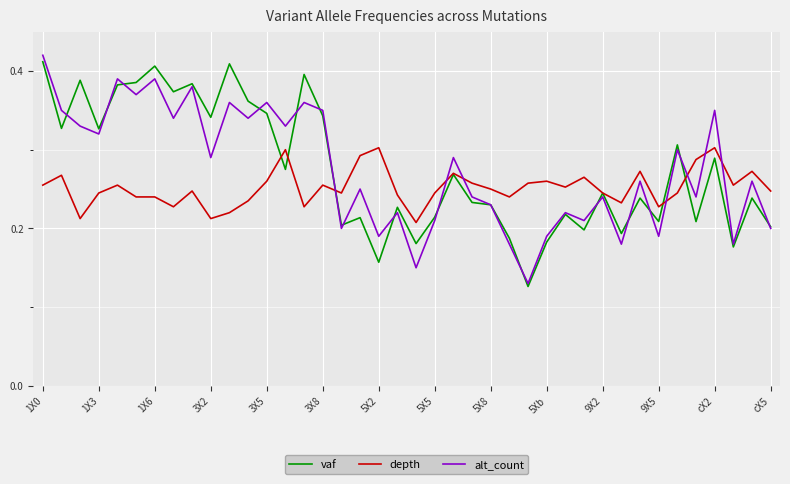

Does the chart have visible grid lines?

Yes